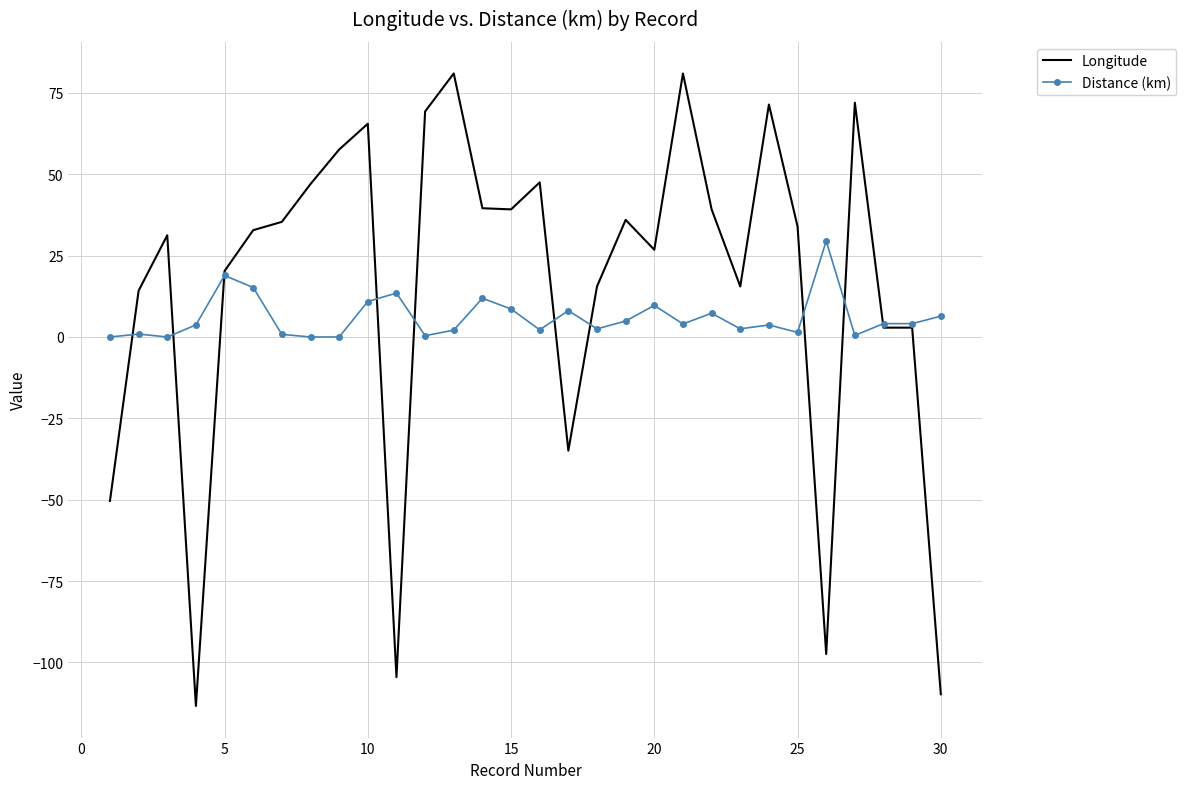

What is the smallest value displayed?

-113.4